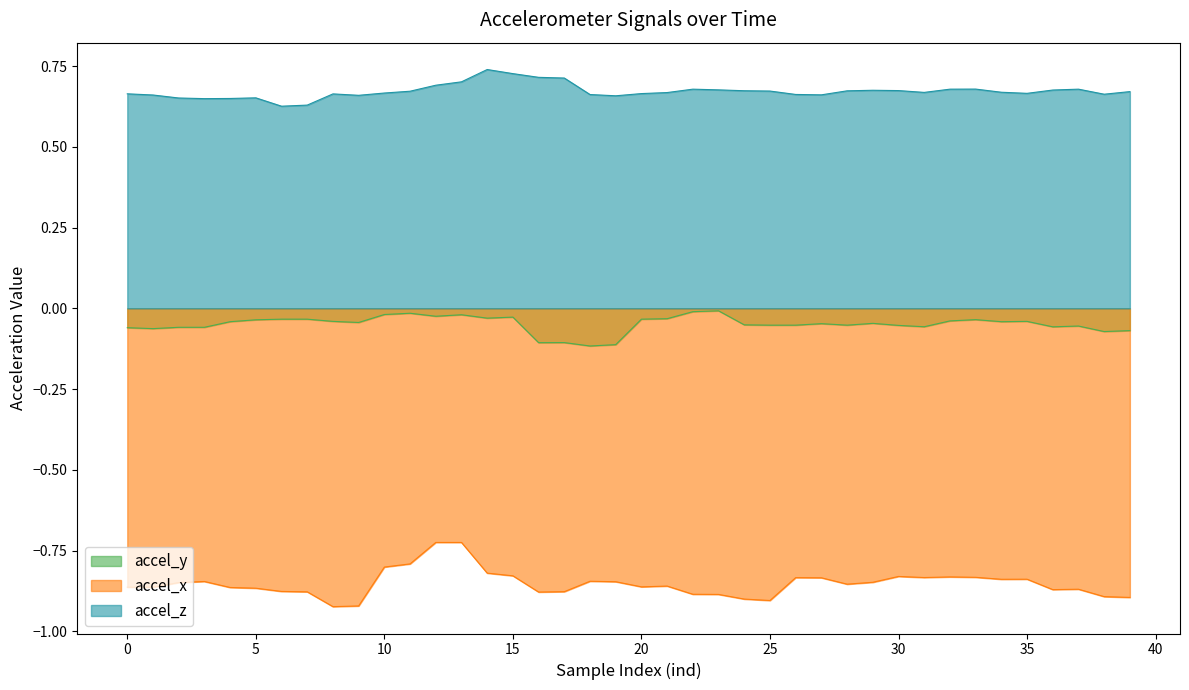

List the series in order of their overall mean, highest first.

accel_z, accel_y, accel_x